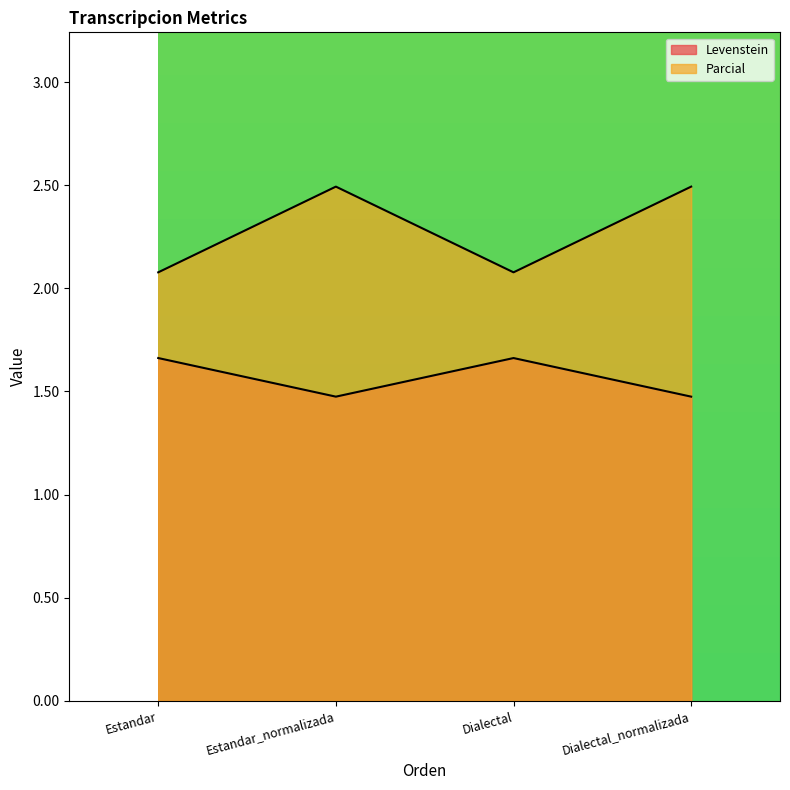

Is the value of Parcial at Estandar greater than the value of Levenstein at Estandar_normalizada?

Yes